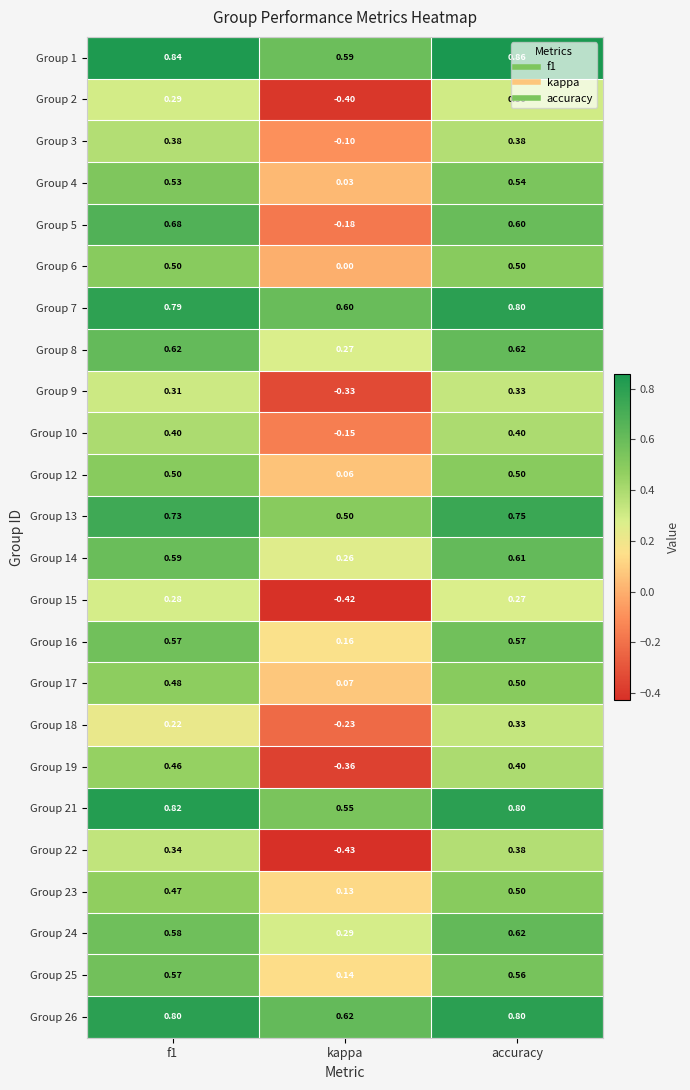

Which category has the lowest value across all series?

kappa